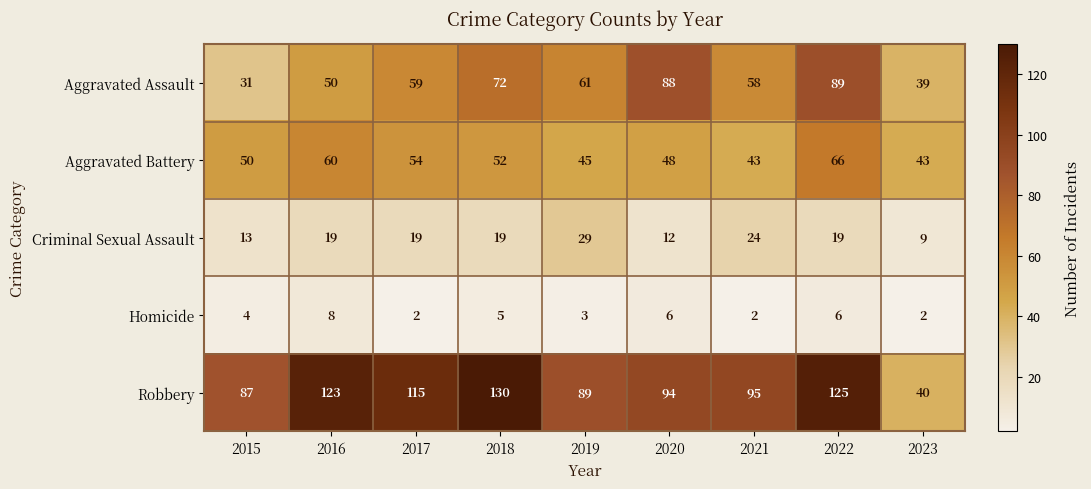

List the series in order of their peak value, lowest first.

Homicide, Criminal Sexual Assault, Aggravated Battery, Aggravated Assault, Robbery